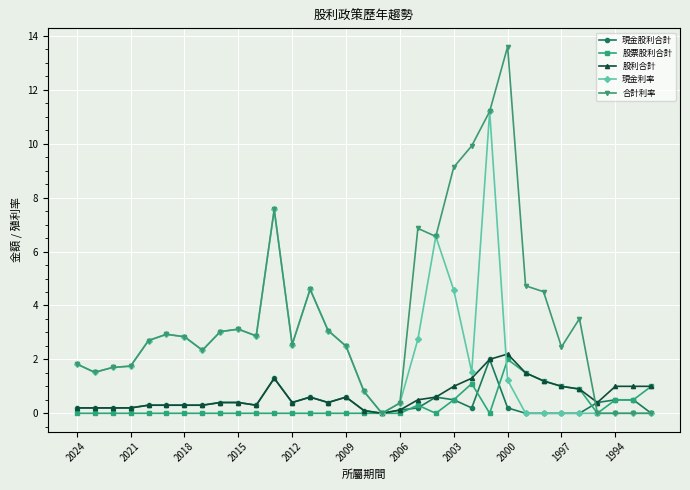

Which series has the widest spread of values?

合計利率